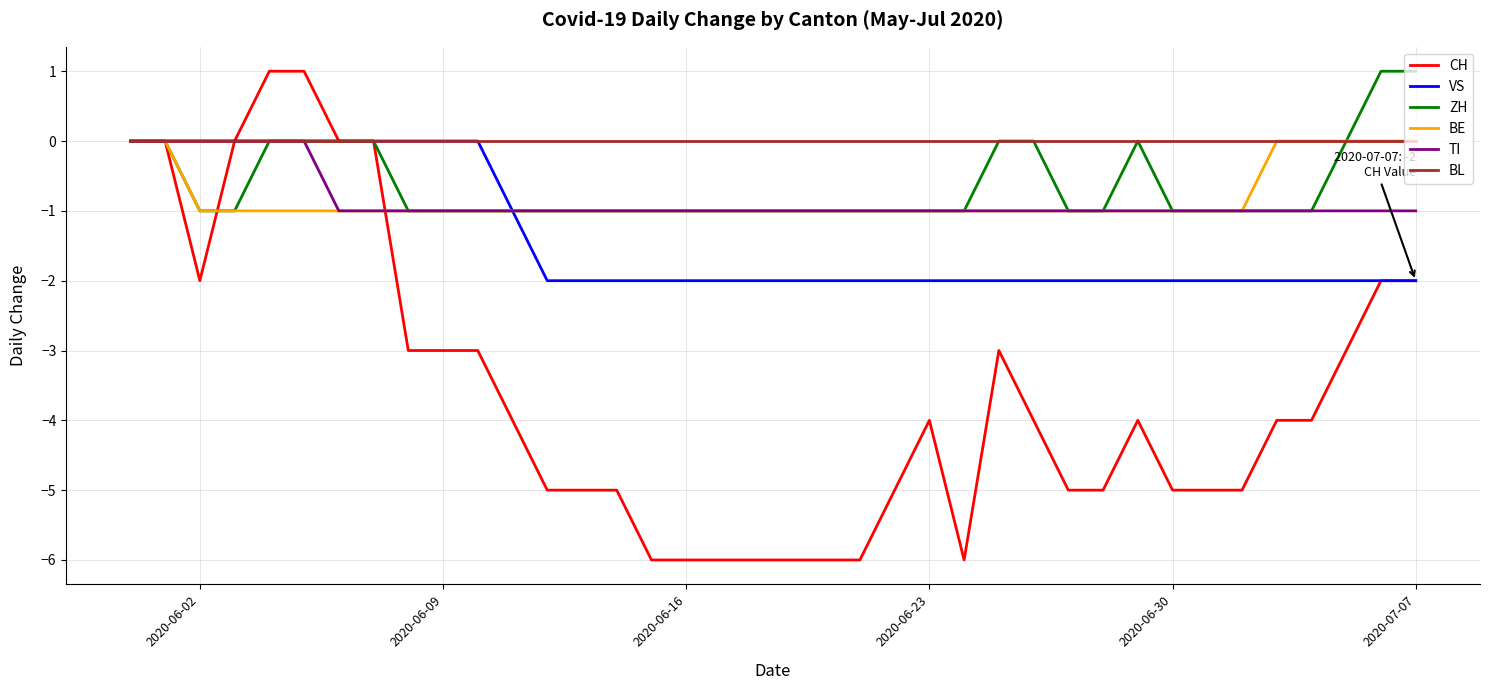

Which series has the largest total across all categories?

BL